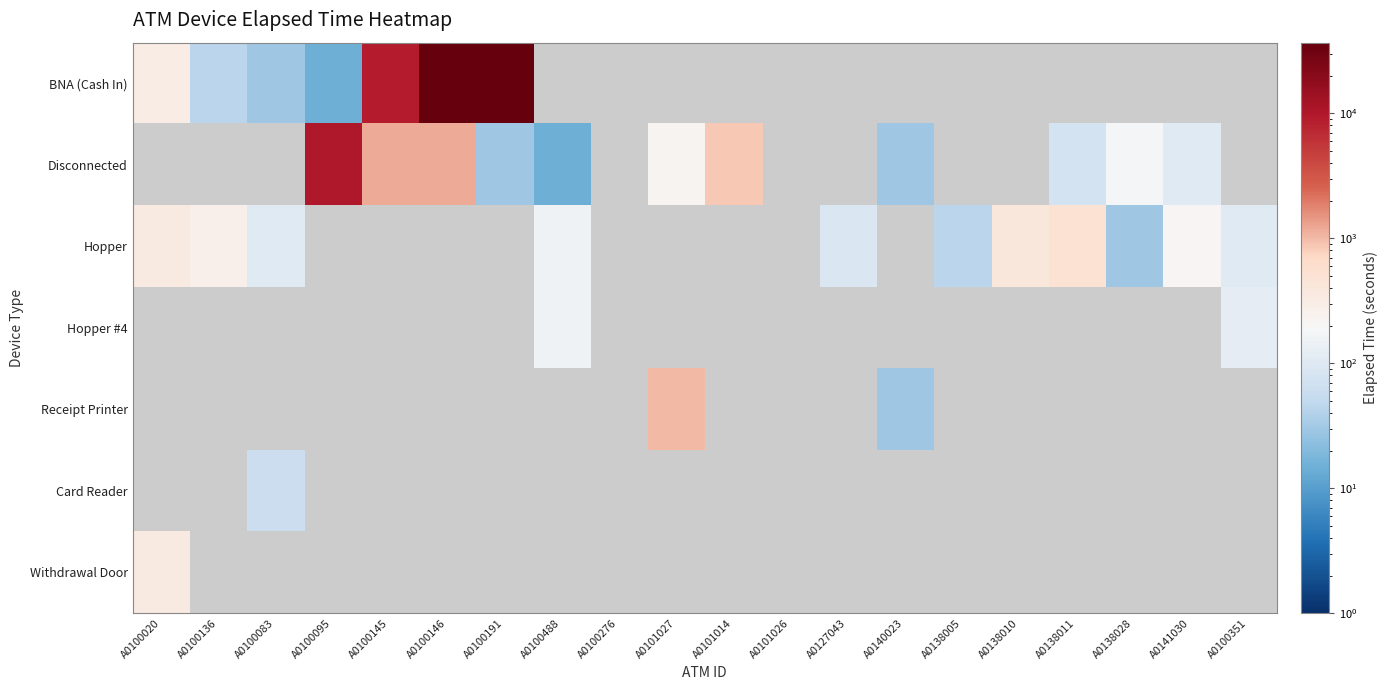

Count the number of data series in this chart.

7